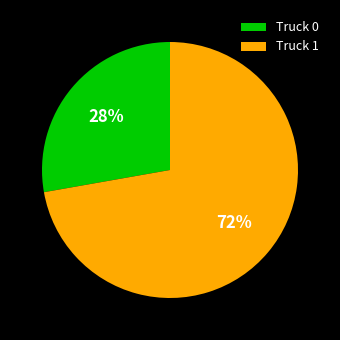

Is the sum of Truck 0 and Truck 1 greater than half?

Yes